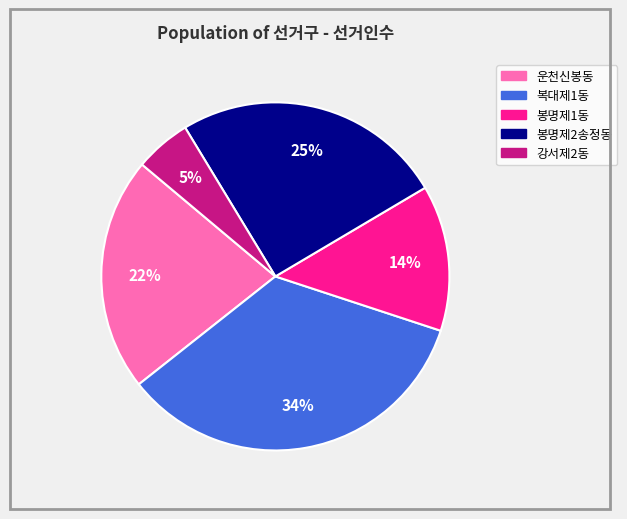

Which slice is the largest?

복대제1동